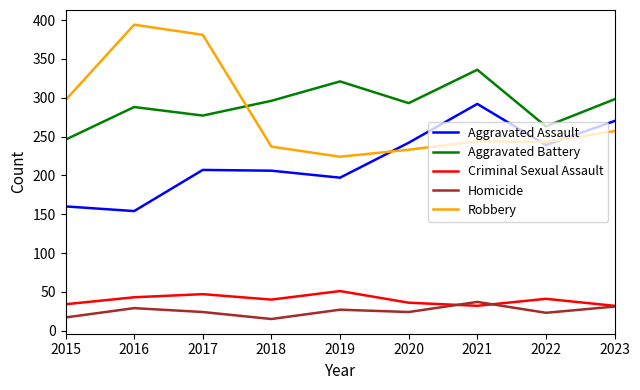

Which series changed the most between 2015 and 2021?

Aggravated Assault